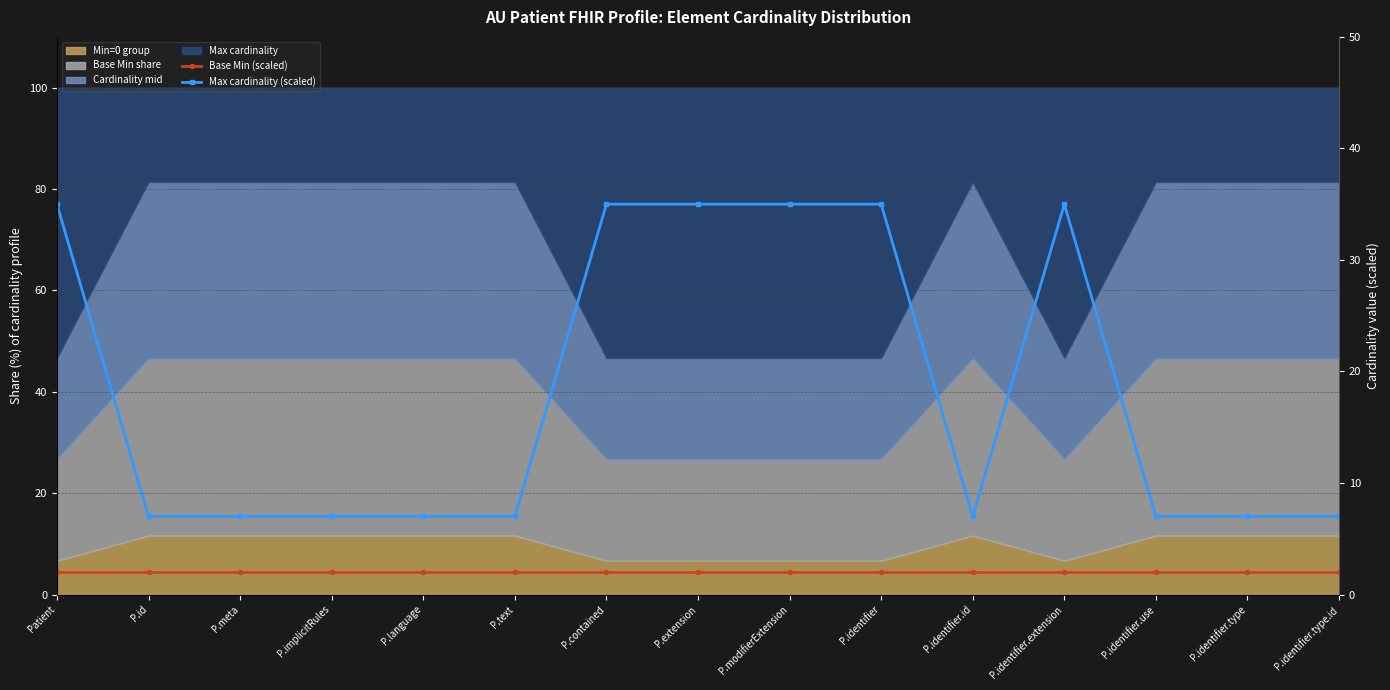

At how many categories does at least one series exceed 24?

6